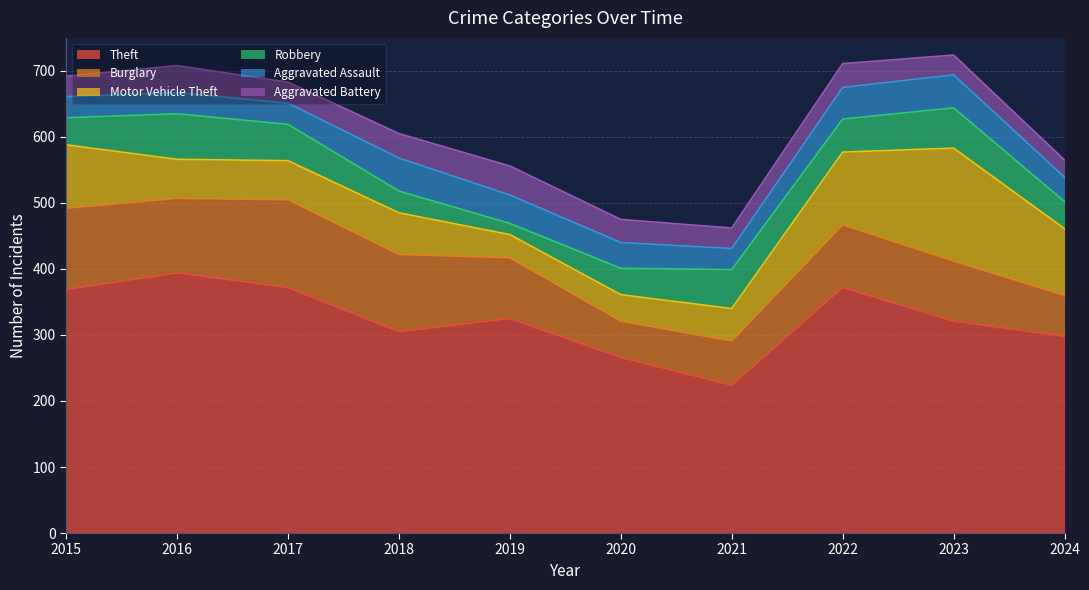

True or false: Burglary and Robbery intersect in this chart.

False